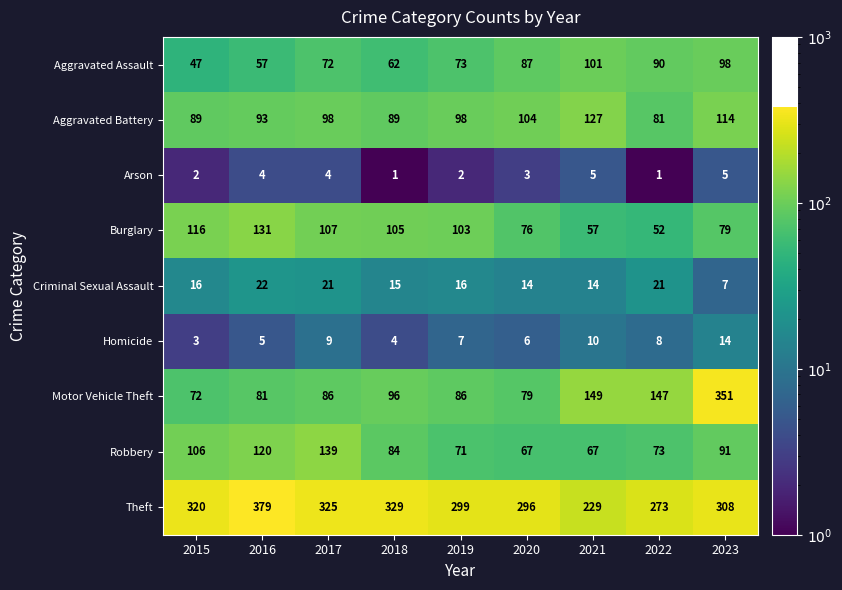

Is it true that Theft equals 325 at 2017?

True